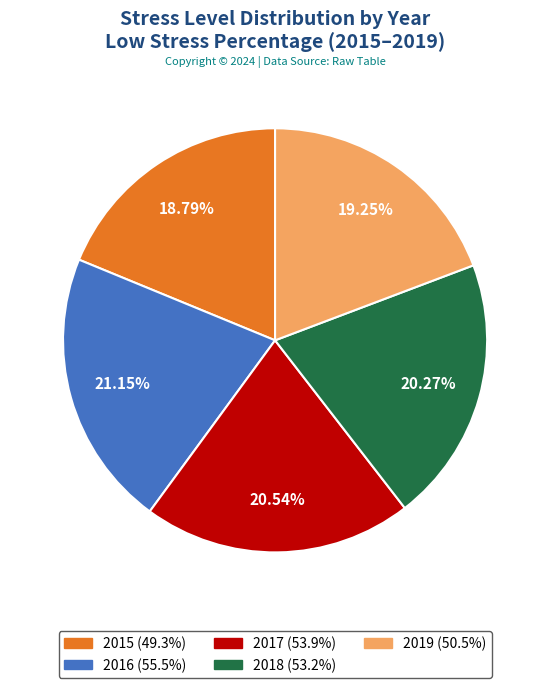

Is it true that 2015 is 19% of the pie?

True